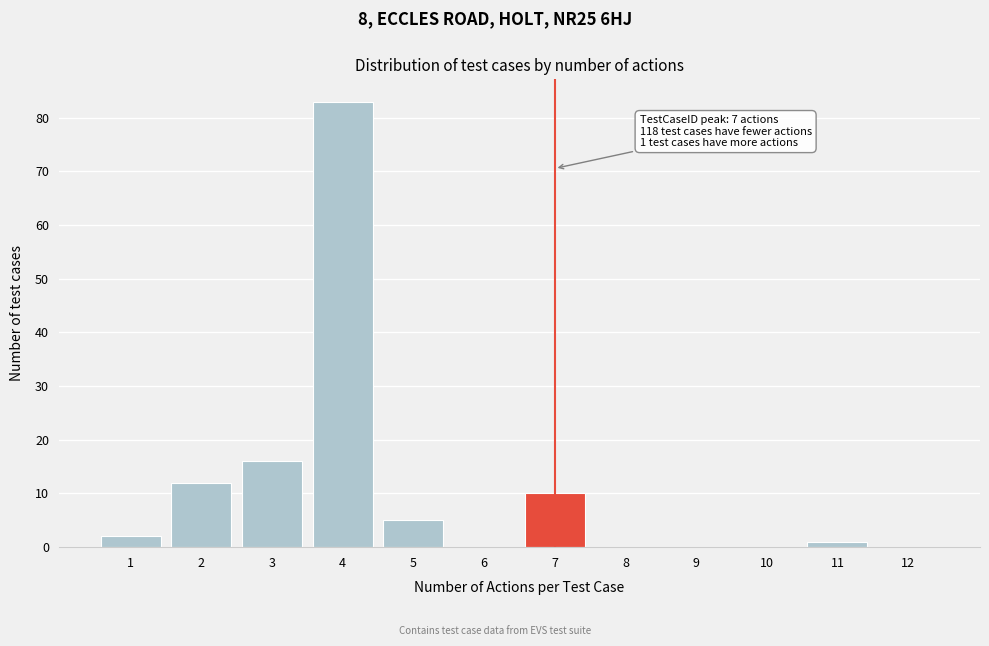

Which range on the x-axis has the tallest bar?

3.5 to 4.5